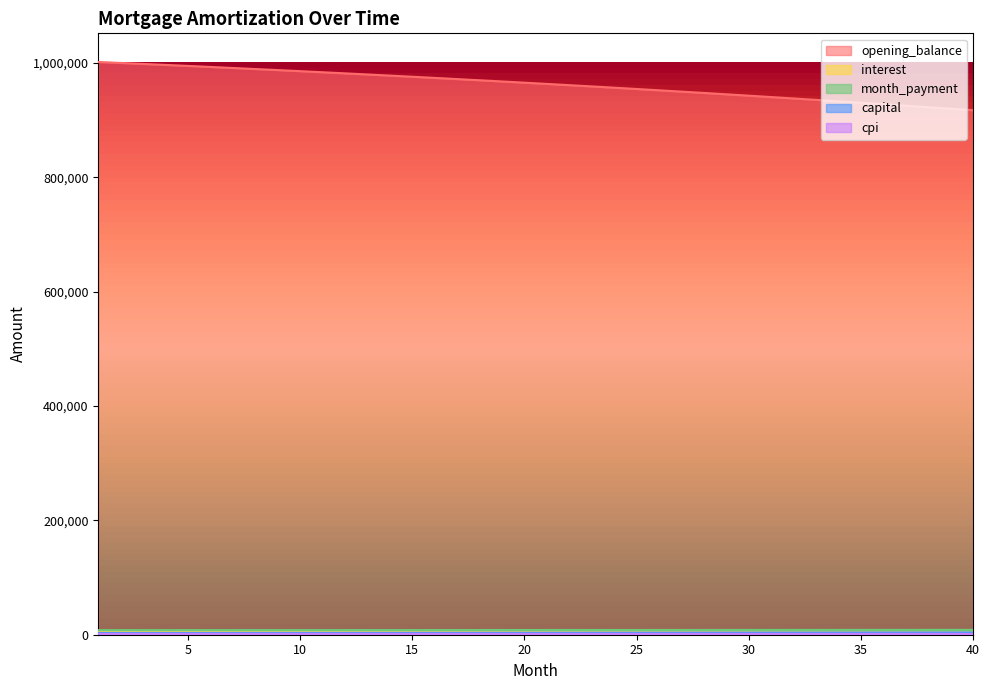

Reading left to right, transcribe all the data shown in this chart.

opening_balance: 1001500.0	999806.3	998089.9	996350.7	994588.4	992803.0	990994.3	989162.2	987306.3	985426.7	983523.0	981595.2	979643.1	977666.5	975665.2	973639.0	971587.8	969511.5	967409.8	965282.5	963129.5	960950.5	958745.5	956514.2	954256.4	951972.0	949660.8	947322.6	944957.1	942564.2	940143.8	937695.6	935219.3	932715.0	930182.2	927620.9	925030.8	922411.8	919763.6	917086.0
interest: 4798.9	4790.7	4782.5	4774.2	4765.7	4757.2	4748.5	4739.7	4730.8	4721.8	4712.7	4703.5	4694.1	4684.7	4675.1	4665.4	4655.5	4645.6	4635.5	4625.3	4615.0	4604.6	4594.0	4583.3	4572.5	4561.5	4550.5	4539.3	4527.9	4516.5	4504.9	4493.1	4481.3	4469.3	4457.1	4444.9	4432.4	4419.9	4407.2	4394.4
month_payment: 7990.0	8002.0	8014.0	8026.1	8038.1	8050.1	8062.2	8074.3	8086.4	8098.6	8110.7	8122.9	8135.1	8147.3	8159.5	8171.7	8184.0	8196.3	8208.5	8220.9	8233.2	8245.5	8257.9	8270.3	8282.7	8295.1	8307.6	8320.0	8332.5	8345.0	8357.5	8370.1	8382.6	8395.2	8407.8	8420.4	8433.0	8445.7	8458.3	8471.0
capital: 3191.2	3211.3	3231.5	3251.9	3272.4	3293.0	3313.7	3334.6	3355.6	3376.7	3398.0	3419.4	3440.9	3462.6	3484.4	3506.4	3528.5	3550.7	3573.0	3595.5	3618.2	3641.0	3663.9	3687.0	3710.2	3733.6	3757.1	3780.8	3804.6	3828.6	3852.7	3876.9	3901.4	3925.9	3950.7	3975.5	4000.6	4025.8	4051.1	4076.7
cpi: 1497.5	1494.9	1492.3	1489.6	1487.0	1484.3	1481.5	1478.7	1475.9	1473.1	1470.2	1467.3	1464.3	1461.3	1458.3	1455.2	1452.1	1448.9	1445.8	1442.5	1439.3	1436.0	1432.6	1429.2	1425.8	1422.4	1418.9	1415.3	1411.7	1408.1	1404.4	1400.7	1397.0	1393.2	1389.3	1385.5	1381.5	1377.6	1373.6	1369.5